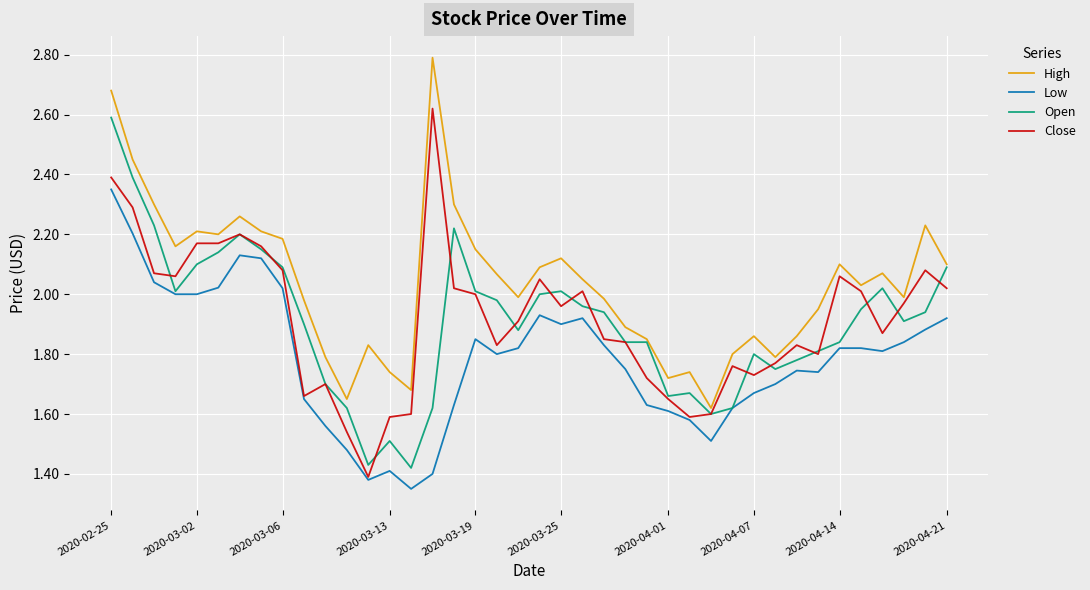

What is the maximum value shown in the chart?

2.8